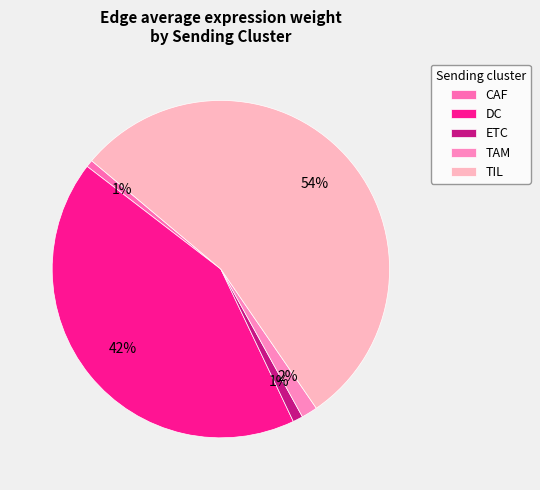

How many slices are in this pie chart?

5